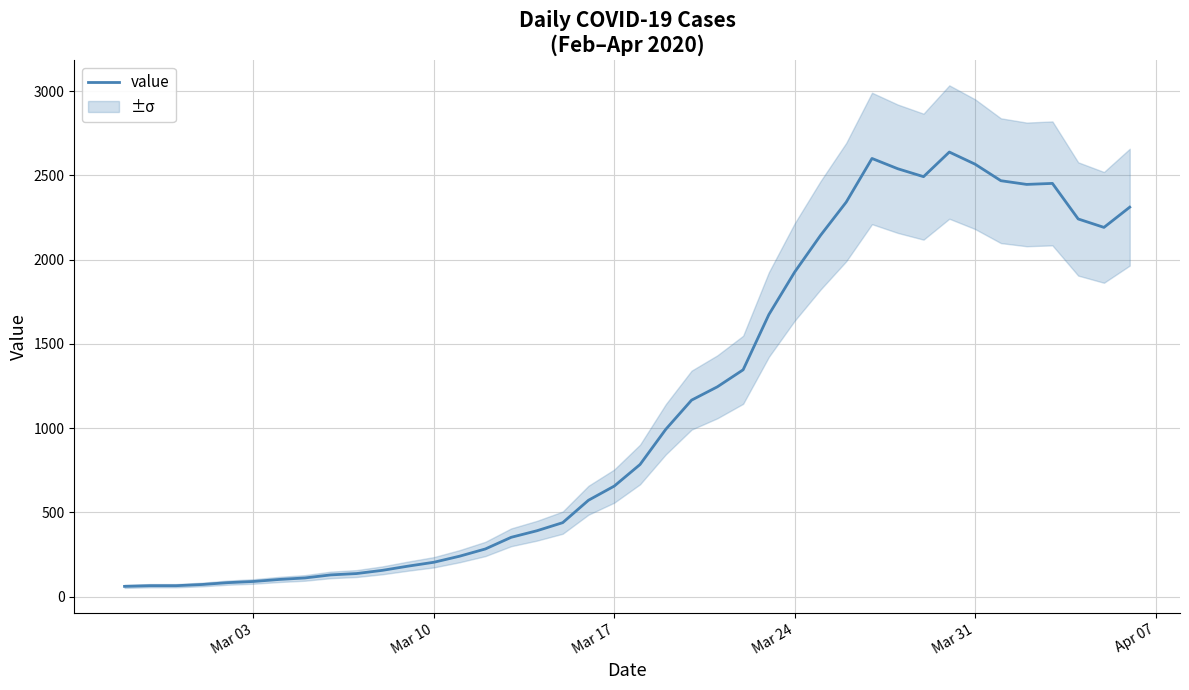

How many points are lower than both their immediate neighbors (excluding endpoints)?

3